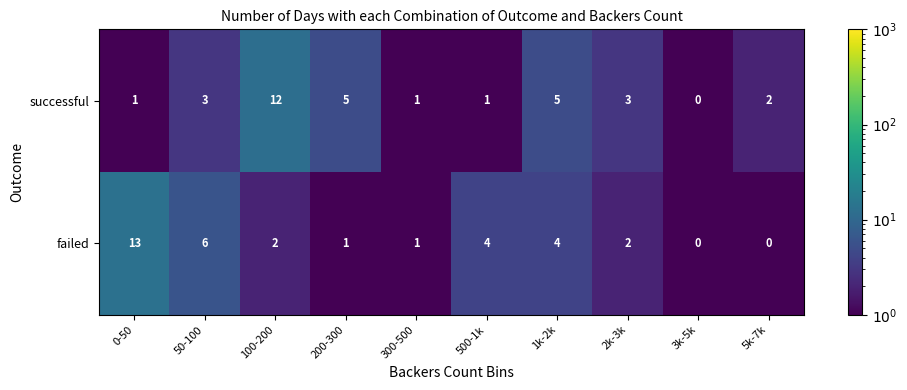

What is the difference between the highest and lowest values at 5k-7k?

2